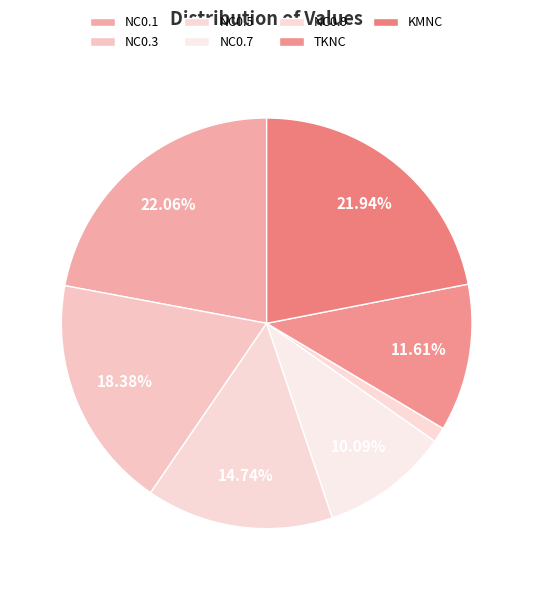

Rank the categories by value from highest to lowest.

NC0.1, KMNC, NC0.3, NC0.5, TKNC, NC0.7, NC0.9